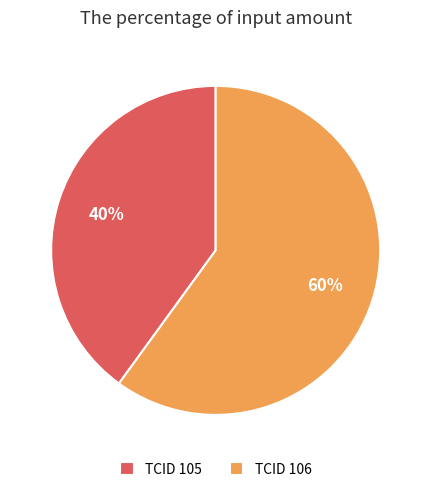

What is the majority slice?

TCID 106